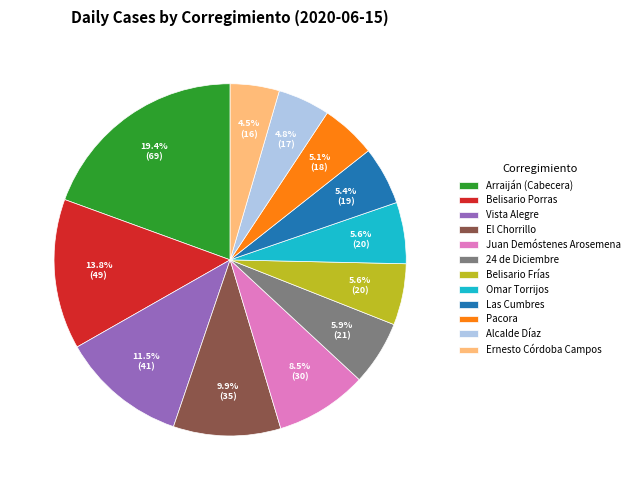

Is there a majority slice in this chart?

No